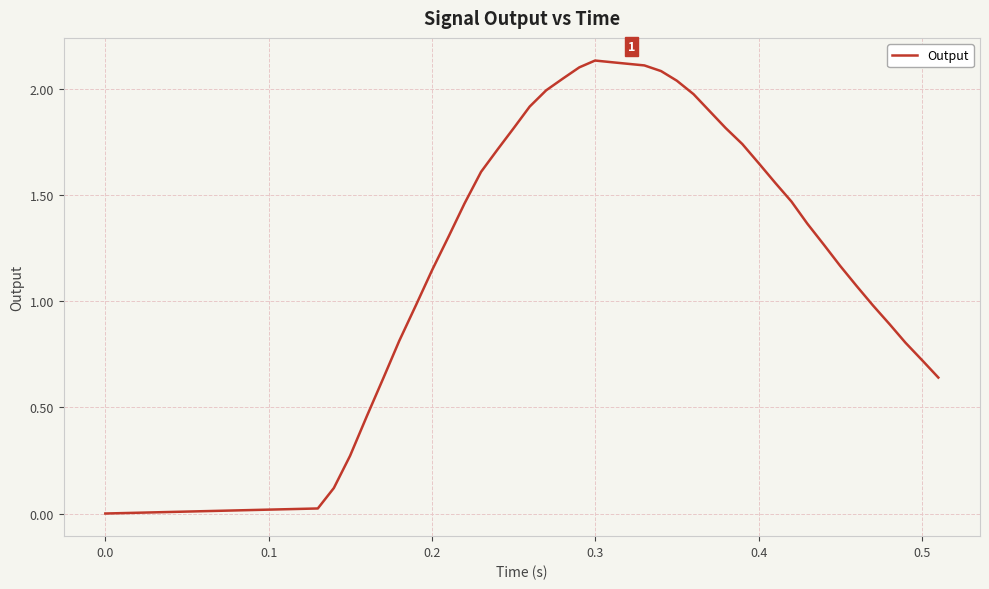

How many lines are shown in the chart?

1